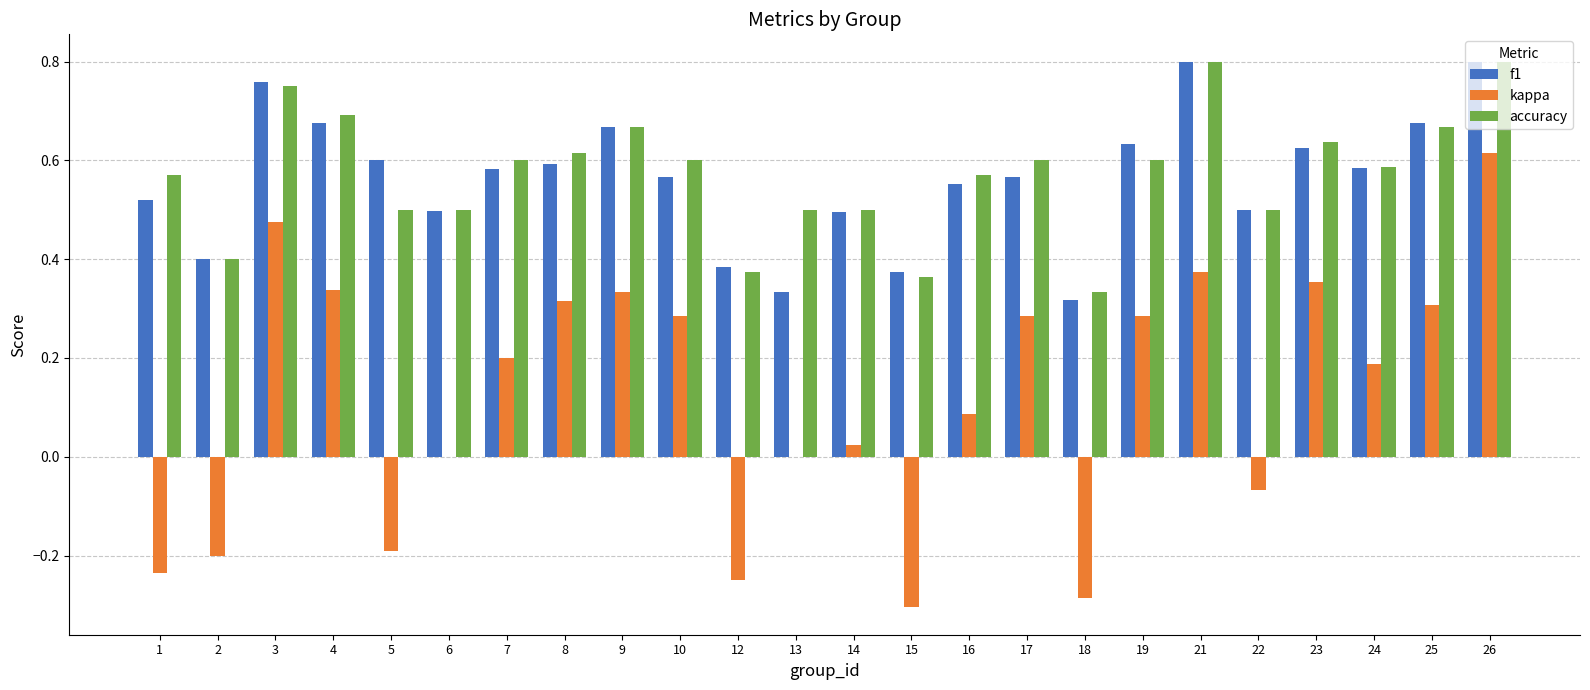

Which series changed the most between 3 and 21?

kappa